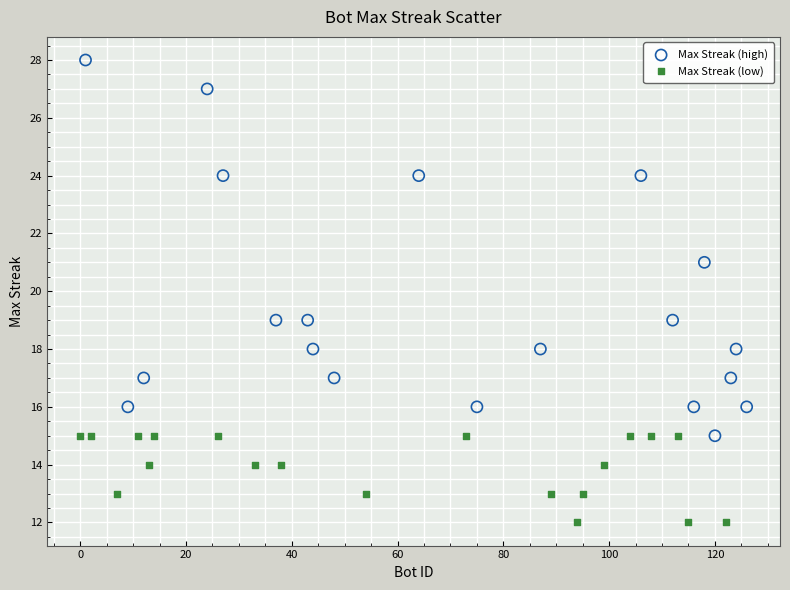

Which series contains the lowest Y value?

Max Streak (low)